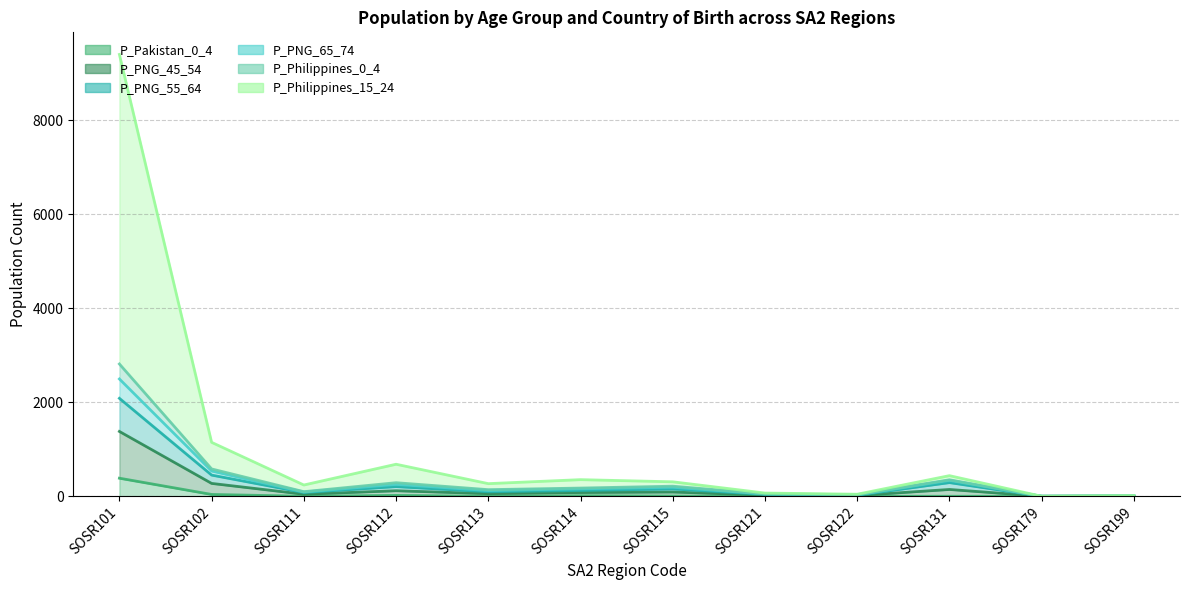

What is the difference between the P_PNG_65_74 (line) values at SOSR199 and SOSR112?

248